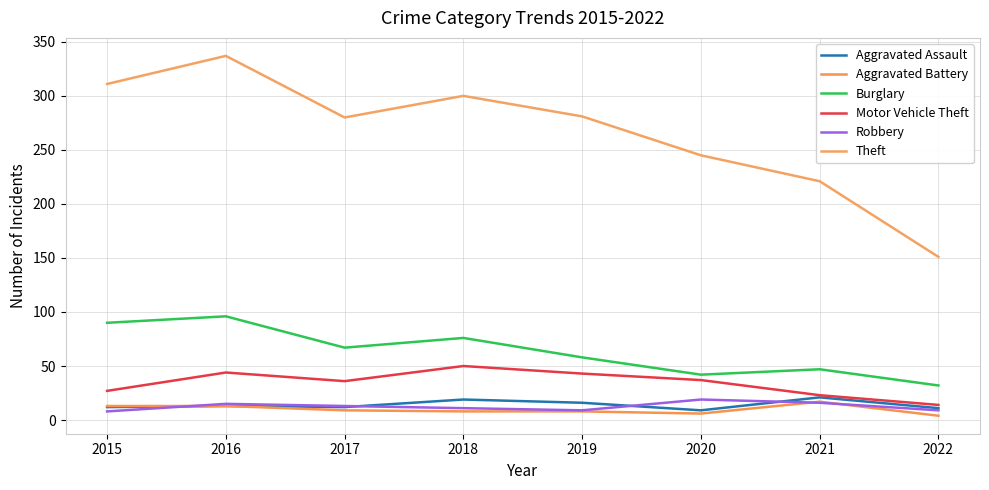

Is it true that Theft equals 311 at 2015?

True